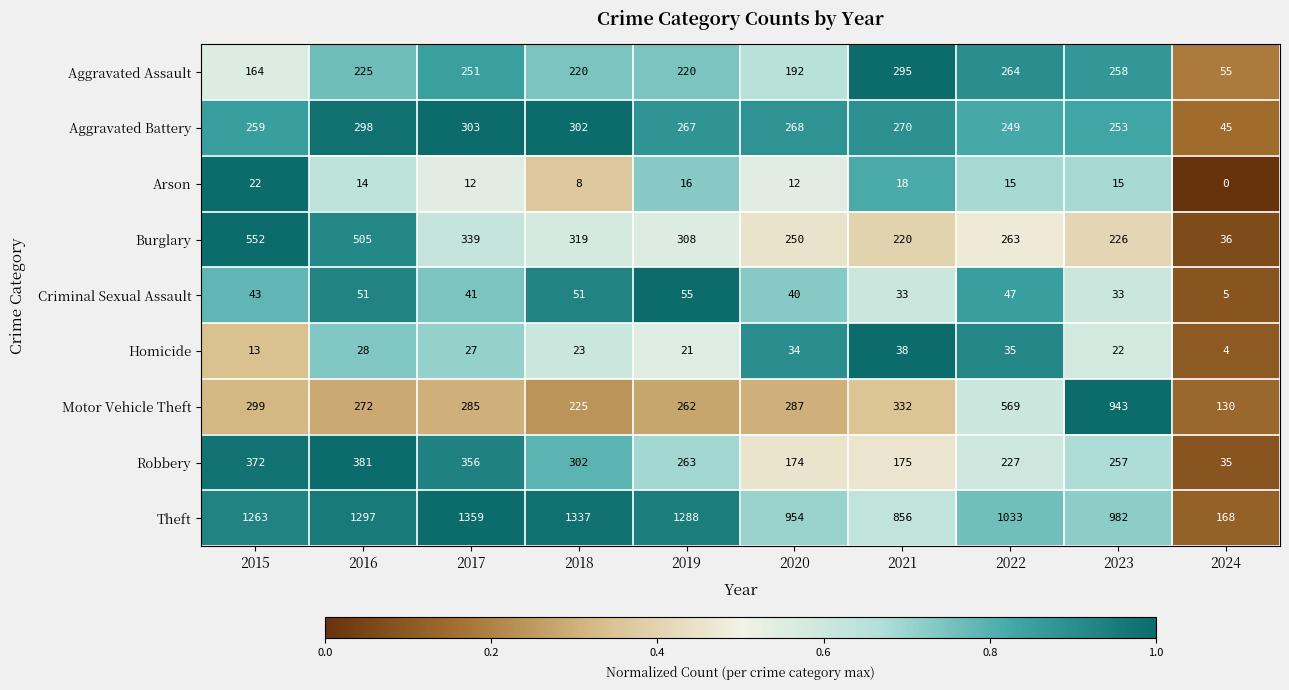

Rank the series at 2021 from lowest to highest value.

Arson, Criminal Sexual Assault, Homicide, Robbery, Burglary, Aggravated Battery, Aggravated Assault, Motor Vehicle Theft, Theft